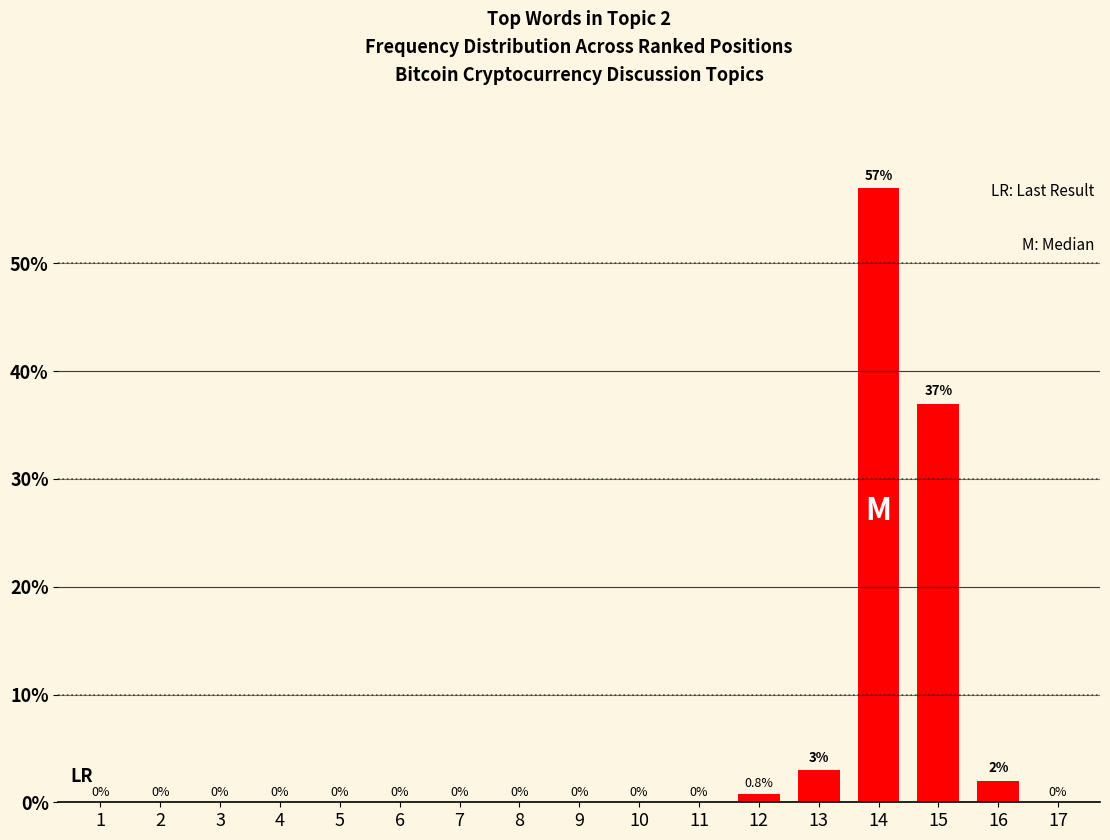

The chart shows a value of -25.6 at 3. True or false?

False